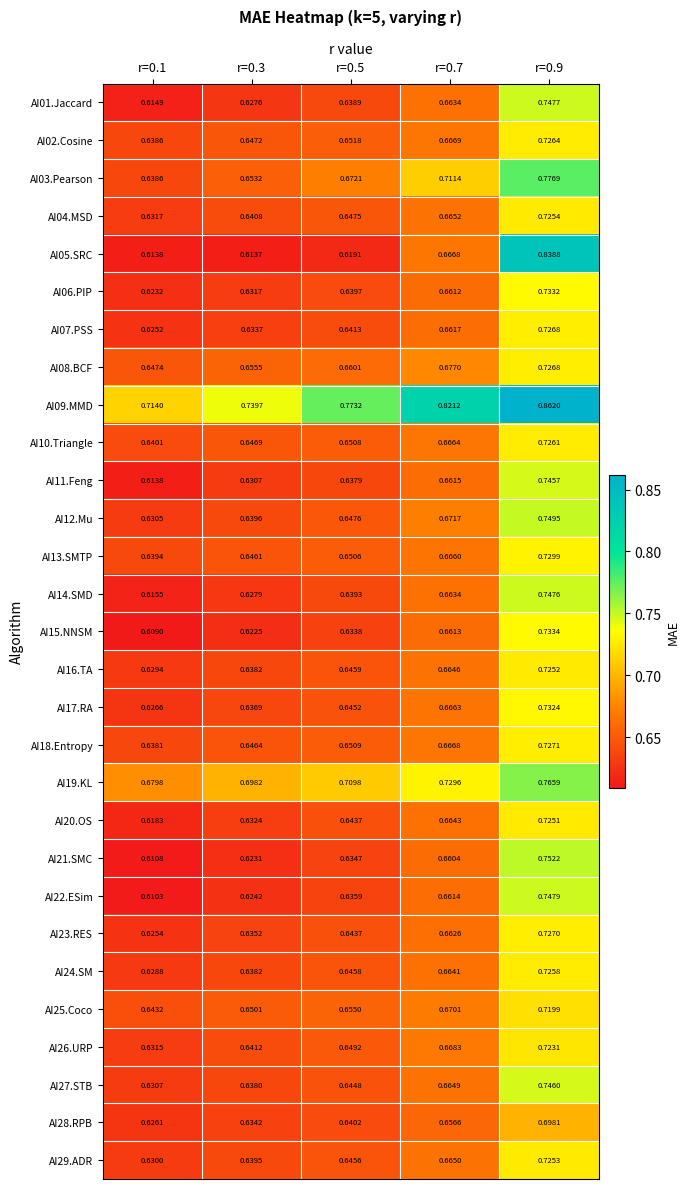

Is the value of AI25.Coco at r=0.9 greater than the value of AI05.SRC at r=0.1?

Yes